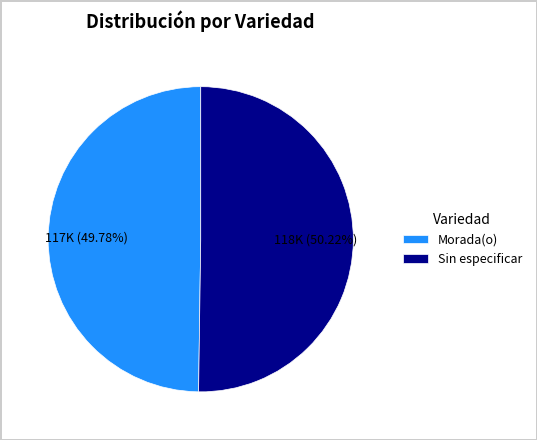

Is there a majority slice in this chart?

Yes